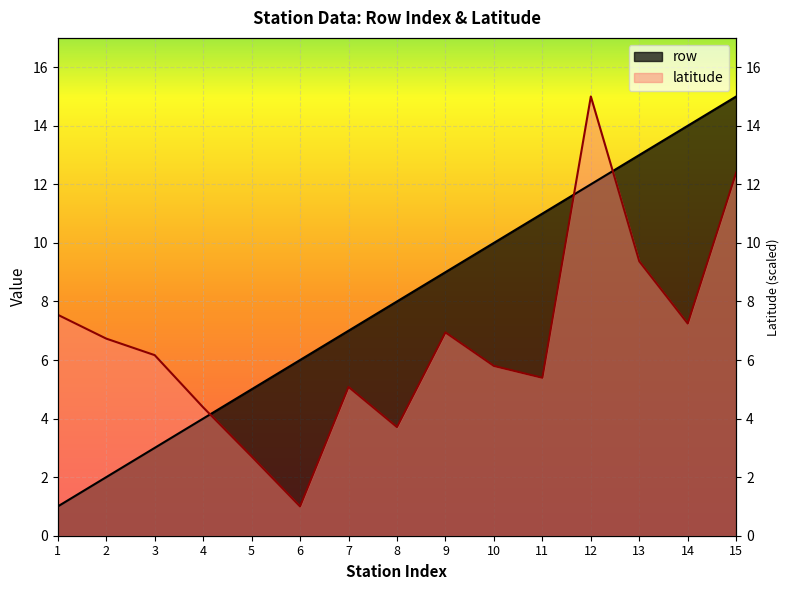

What is the difference between the latitude values at 13 and 3?

3.2